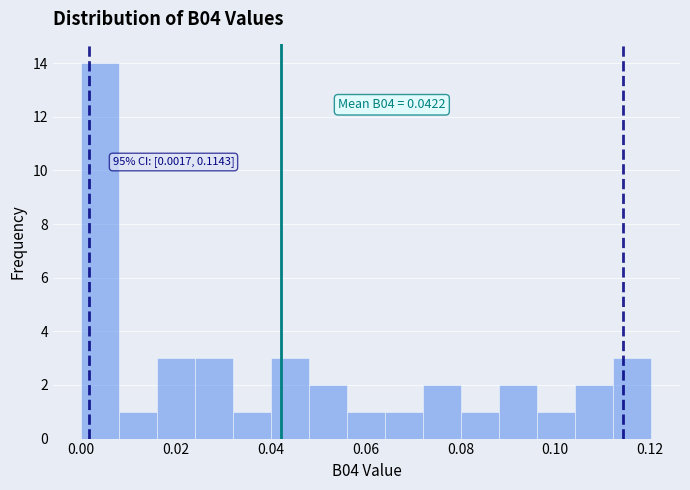

Which range on the x-axis has the tallest bar?

0.000 to 0.008